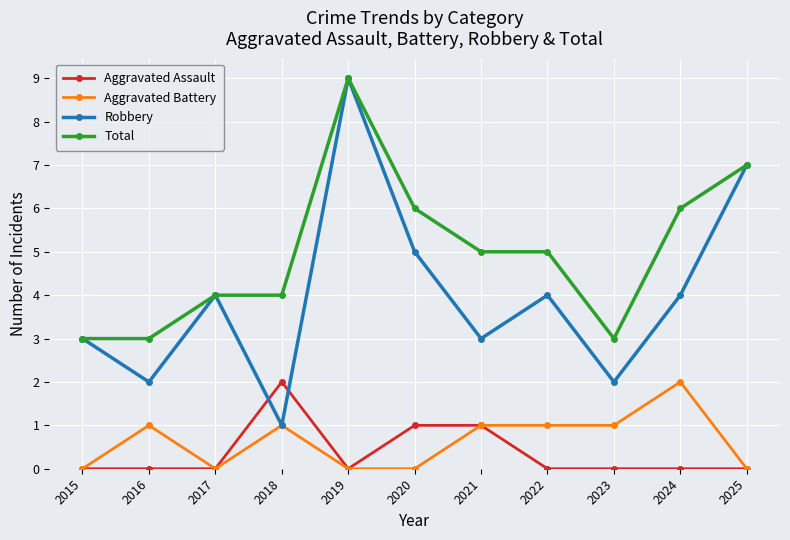

True or false: Total and Aggravated Assault cross at least once.

False